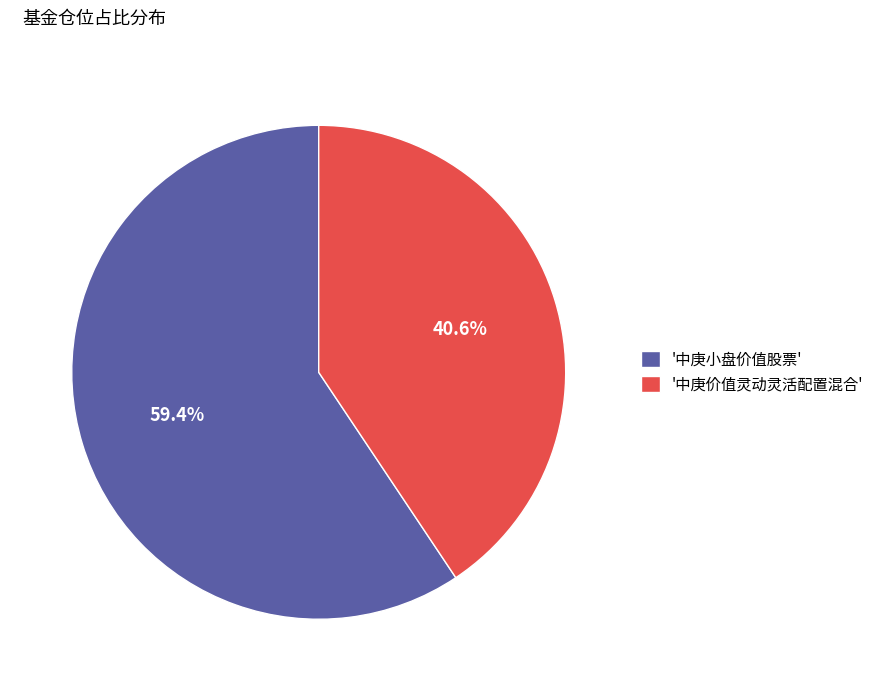

Count the number of slices in the pie.

2